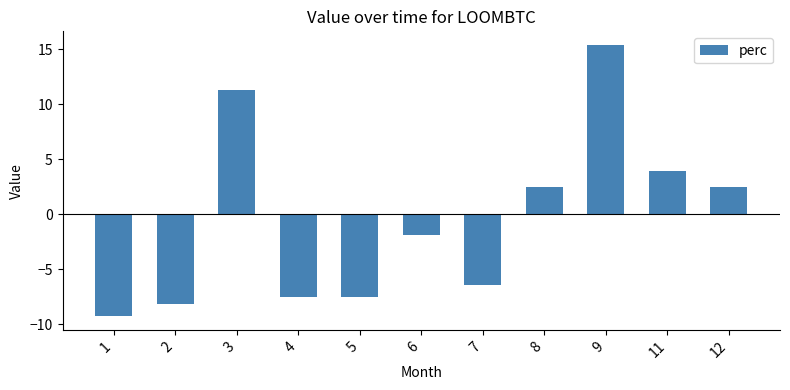

What is the greatest value displayed?

15.4